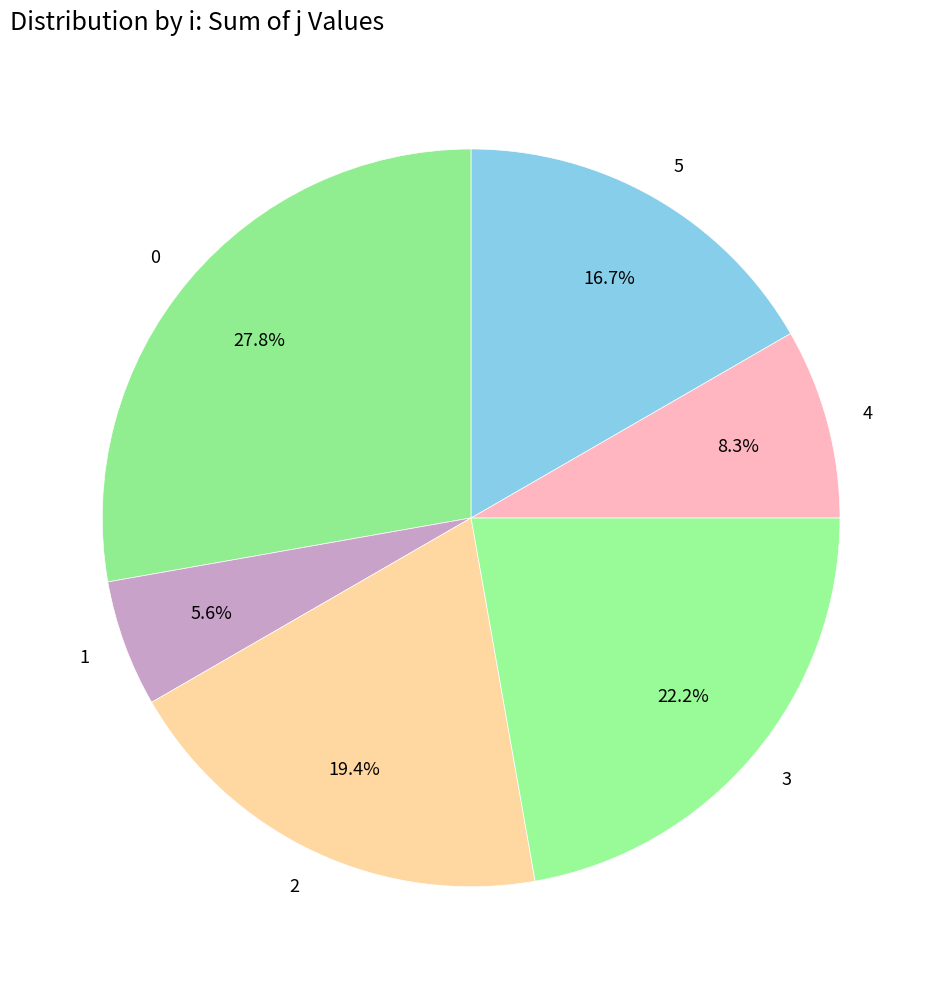

Is it true that 5 is 10% of the pie?

False